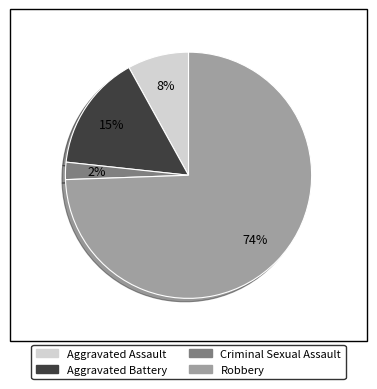

To the nearest percent, what is the difference between the Aggravated Battery and Criminal Sexual Assault slice percentages?

13%